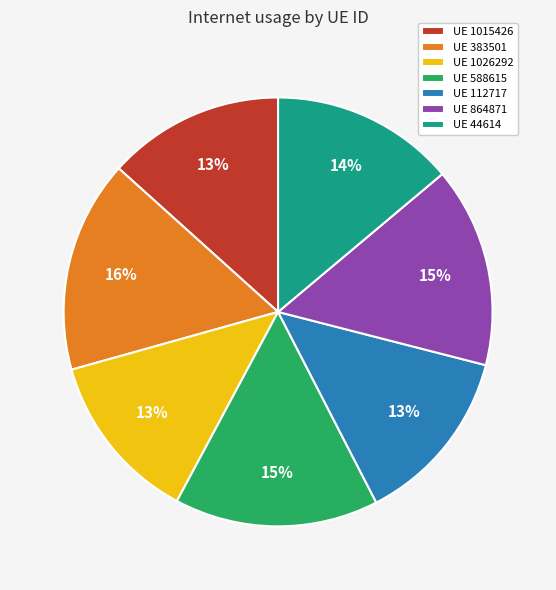

Does any single category account for the majority?

No